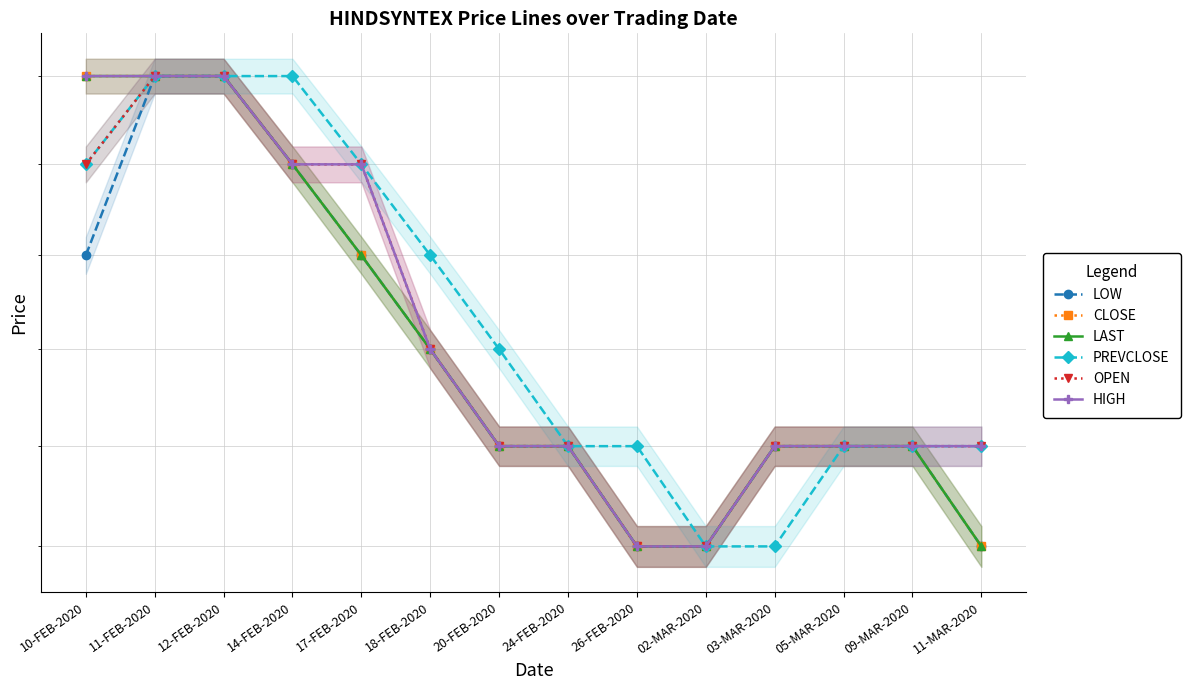

Reading left to right, extract all data points from this chart.

LOW: 10-FEB-2020=1.6	11-FEB-2020=1.7	12-FEB-2020=1.7	14-FEB-2020=1.6	17-FEB-2020=1.6	18-FEB-2020=1.6	20-FEB-2020=1.5	24-FEB-2020=1.5	26-FEB-2020=1.4	02-MAR-2020=1.4	03-MAR-2020=1.5	05-MAR-2020=1.5	09-MAR-2020=1.5	11-MAR-2020=1.4
CLOSE: 10-FEB-2020=1.7	11-FEB-2020=1.7	12-FEB-2020=1.7	14-FEB-2020=1.6	17-FEB-2020=1.6	18-FEB-2020=1.6	20-FEB-2020=1.5	24-FEB-2020=1.5	26-FEB-2020=1.4	02-MAR-2020=1.4	03-MAR-2020=1.5	05-MAR-2020=1.5	09-MAR-2020=1.5	11-MAR-2020=1.4
LAST: 10-FEB-2020=1.7	11-FEB-2020=1.7	12-FEB-2020=1.7	14-FEB-2020=1.6	17-FEB-2020=1.6	18-FEB-2020=1.6	20-FEB-2020=1.5	24-FEB-2020=1.5	26-FEB-2020=1.4	02-MAR-2020=1.4	03-MAR-2020=1.5	05-MAR-2020=1.5	09-MAR-2020=1.5	11-MAR-2020=1.4
PREVCLOSE: 10-FEB-2020=1.6	11-FEB-2020=1.7	12-FEB-2020=1.7	14-FEB-2020=1.7	17-FEB-2020=1.6	18-FEB-2020=1.6	20-FEB-2020=1.6	24-FEB-2020=1.5	26-FEB-2020=1.5	02-MAR-2020=1.4	03-MAR-2020=1.4	05-MAR-2020=1.5	09-MAR-2020=1.5	11-MAR-2020=1.5
OPEN: 10-FEB-2020=1.6	11-FEB-2020=1.7	12-FEB-2020=1.7	14-FEB-2020=1.6	17-FEB-2020=1.6	18-FEB-2020=1.6	20-FEB-2020=1.5	24-FEB-2020=1.5	26-FEB-2020=1.4	02-MAR-2020=1.4	03-MAR-2020=1.5	05-MAR-2020=1.5	09-MAR-2020=1.5	11-MAR-2020=1.5
HIGH: 10-FEB-2020=1.7	11-FEB-2020=1.7	12-FEB-2020=1.7	14-FEB-2020=1.6	17-FEB-2020=1.6	18-FEB-2020=1.6	20-FEB-2020=1.5	24-FEB-2020=1.5	26-FEB-2020=1.4	02-MAR-2020=1.4	03-MAR-2020=1.5	05-MAR-2020=1.5	09-MAR-2020=1.5	11-MAR-2020=1.5